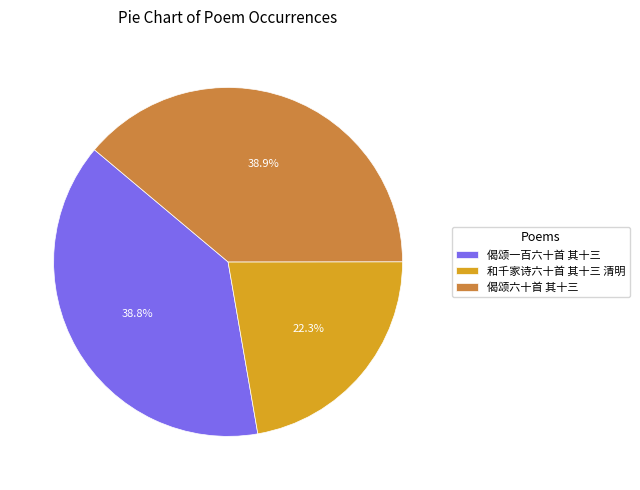

Is it true that 偈颂六十首 其十三 is 27% of the pie?

False